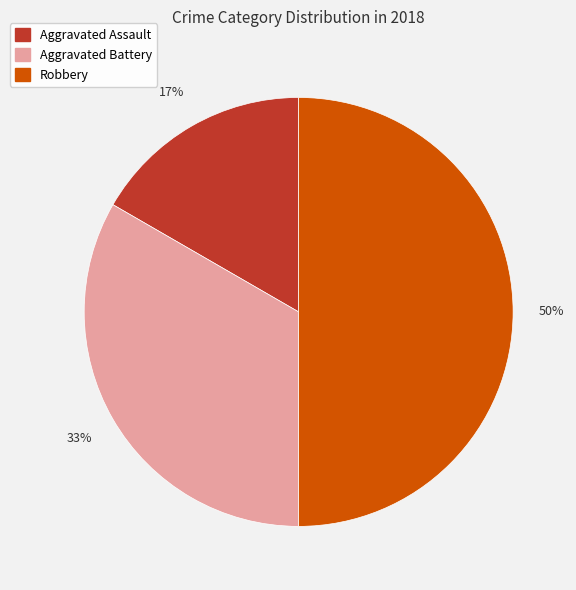

Approximately how many times larger is the value at Aggravated Battery compared to Robbery?

0.7